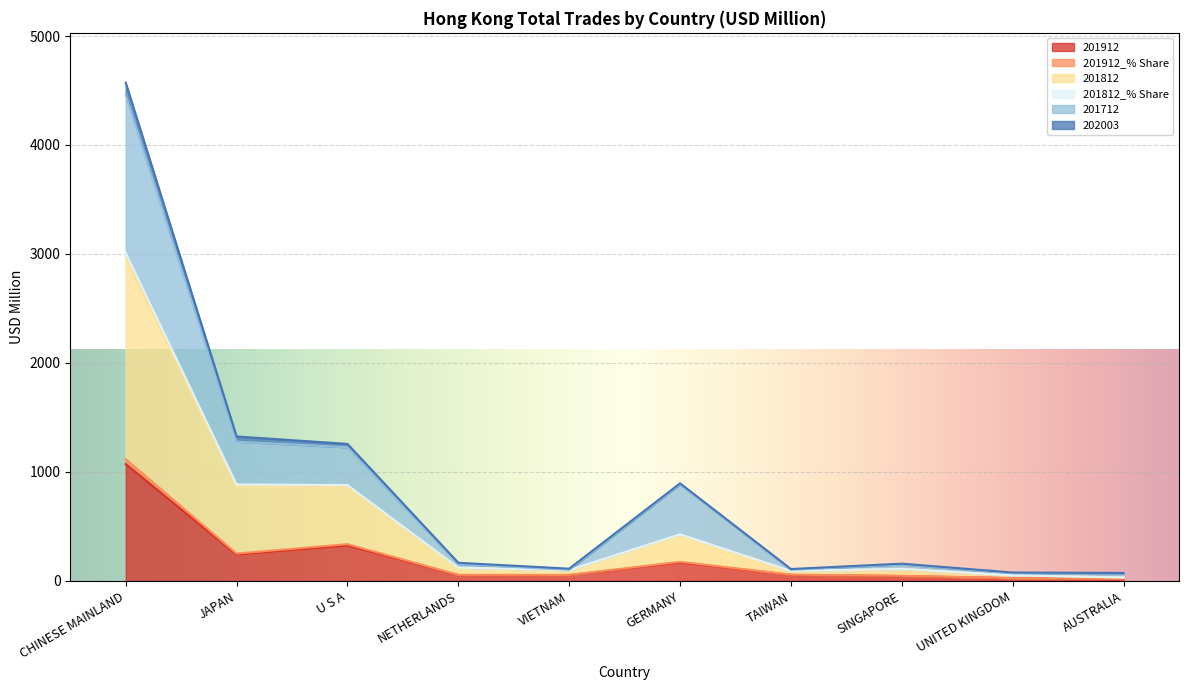

How many lines are shown in the chart?

6